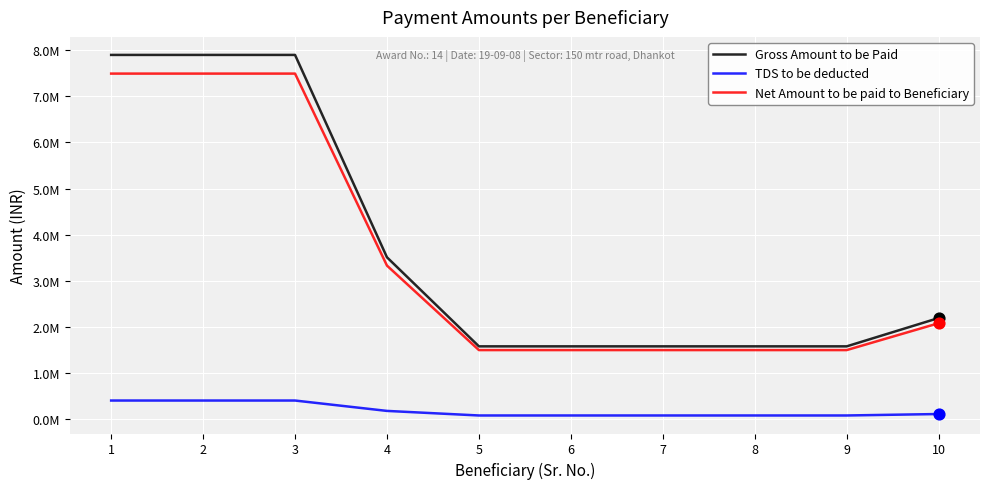

At how many categories does at least one series exceed 1097428?

10